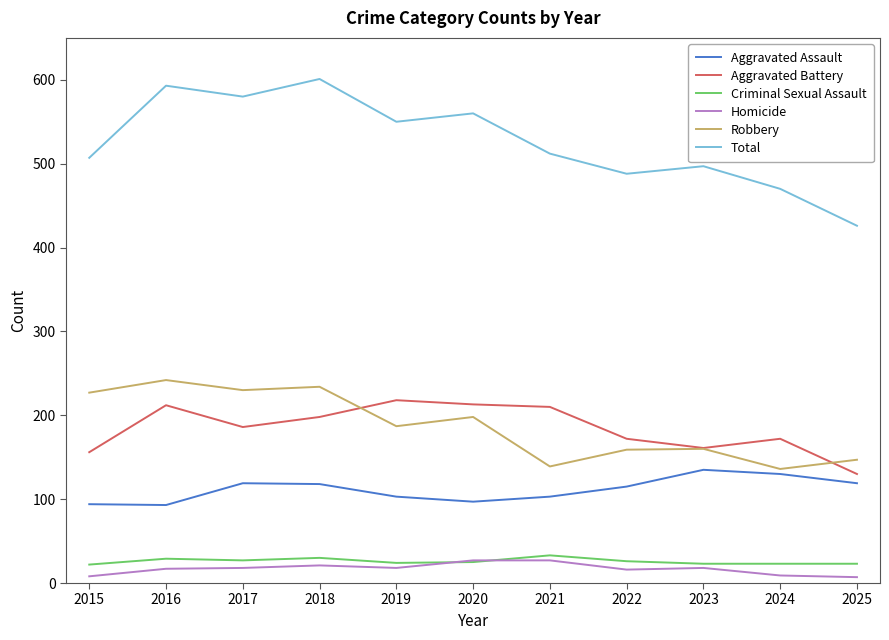

Where is Robbery nearest to the value 189?

2019